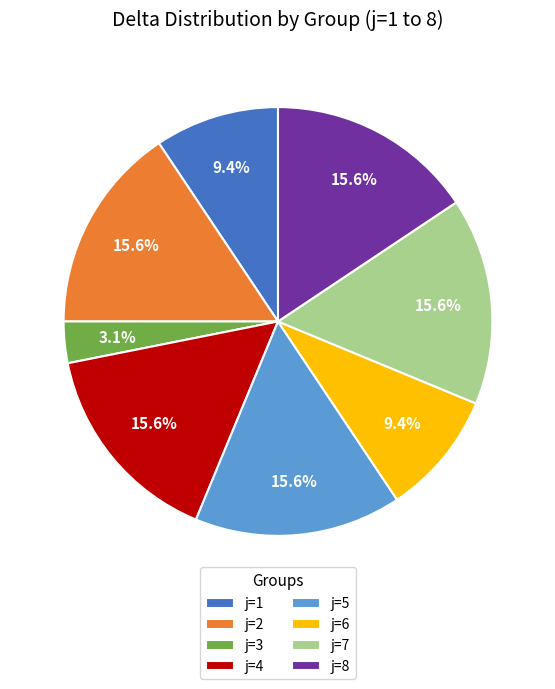

What is the ratio of the value at j=3 to the value at j=4?

0.2